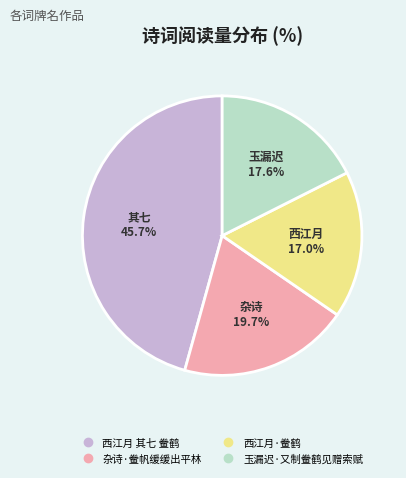

To the nearest percent, what portion does 西江月·鲞鹤 represent?

17%